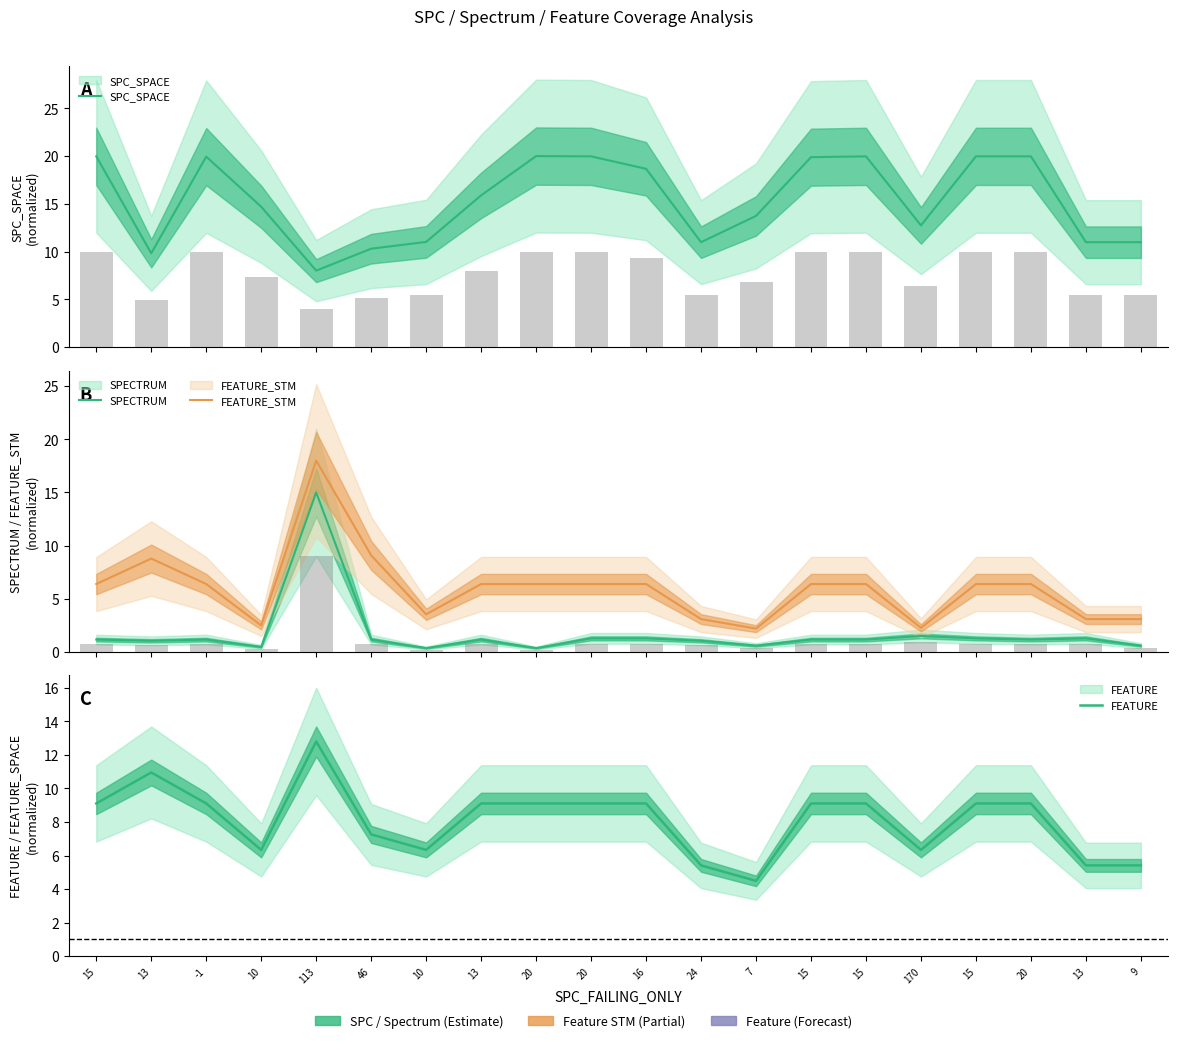

What is the spread (max minus min) of values at 24?

10.0